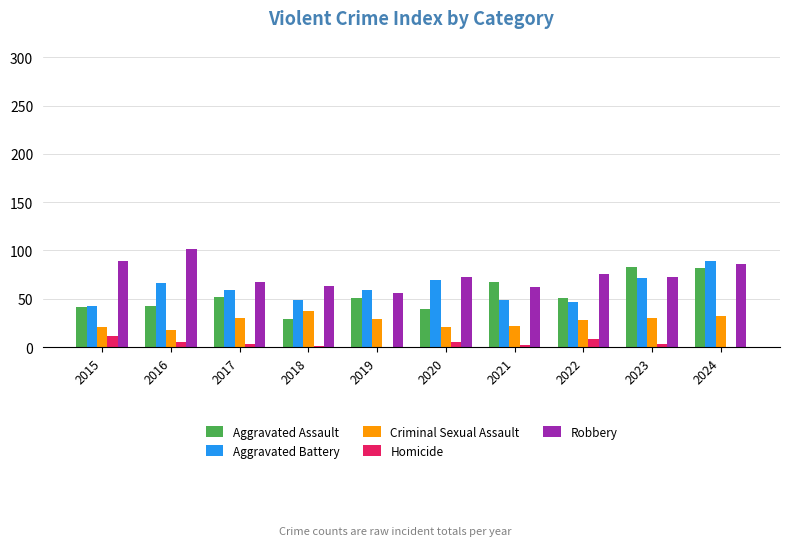

The Robbery series shows 86 at 2024. True or false?

True